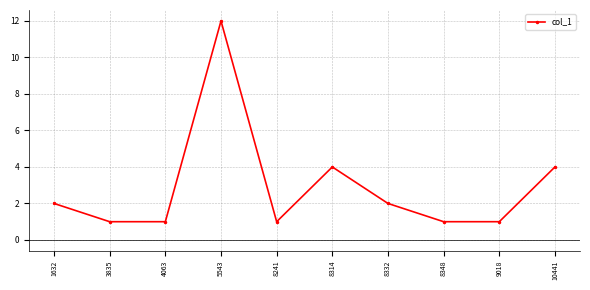

What is the difference between the values at 8332 and 3835?

1